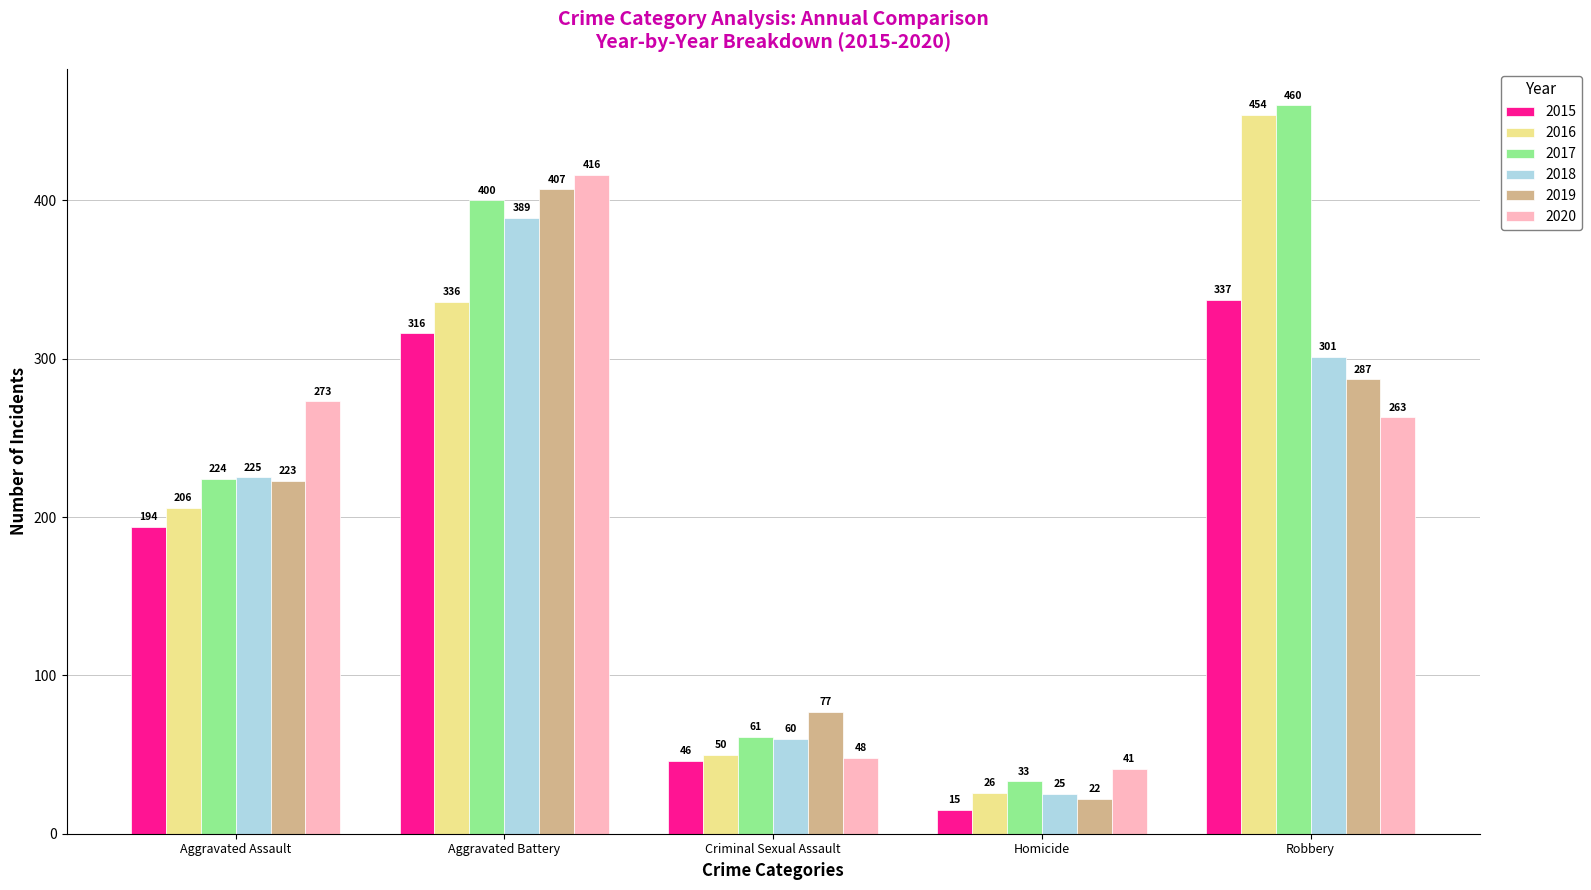

The value of 2015 at Aggravated Battery is 316. True or false?

True